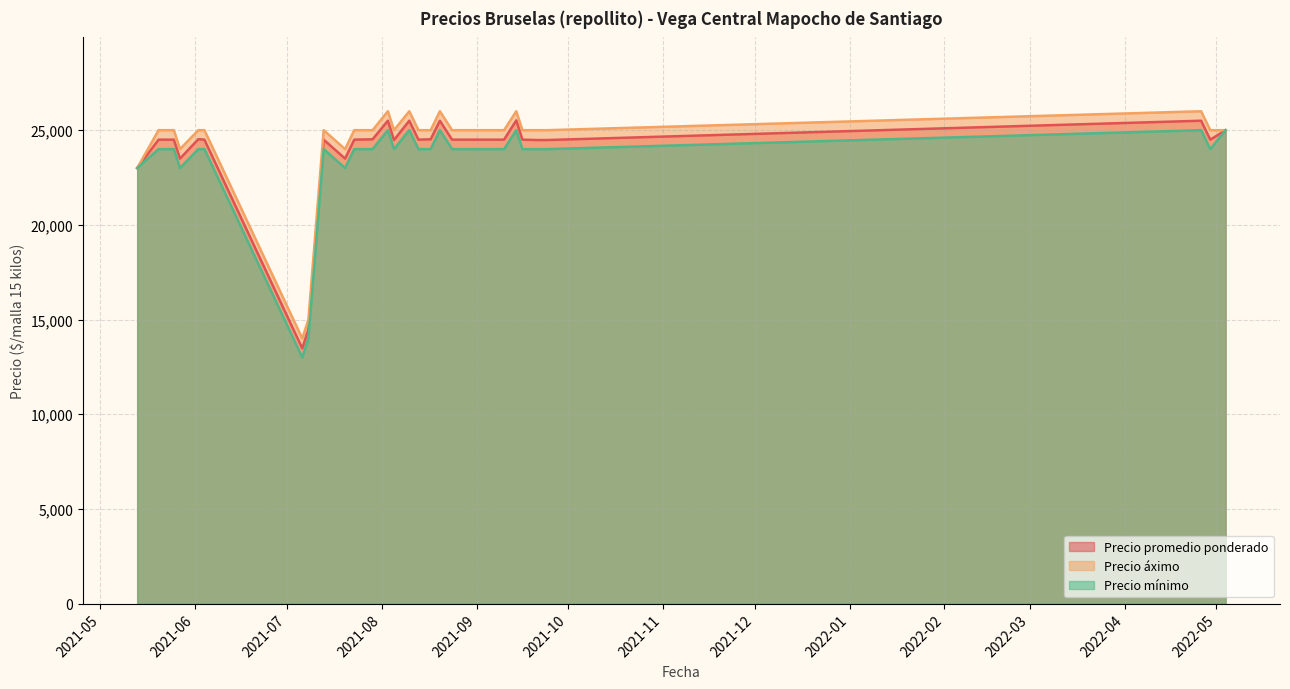

Count the number of categories in the chart.

30